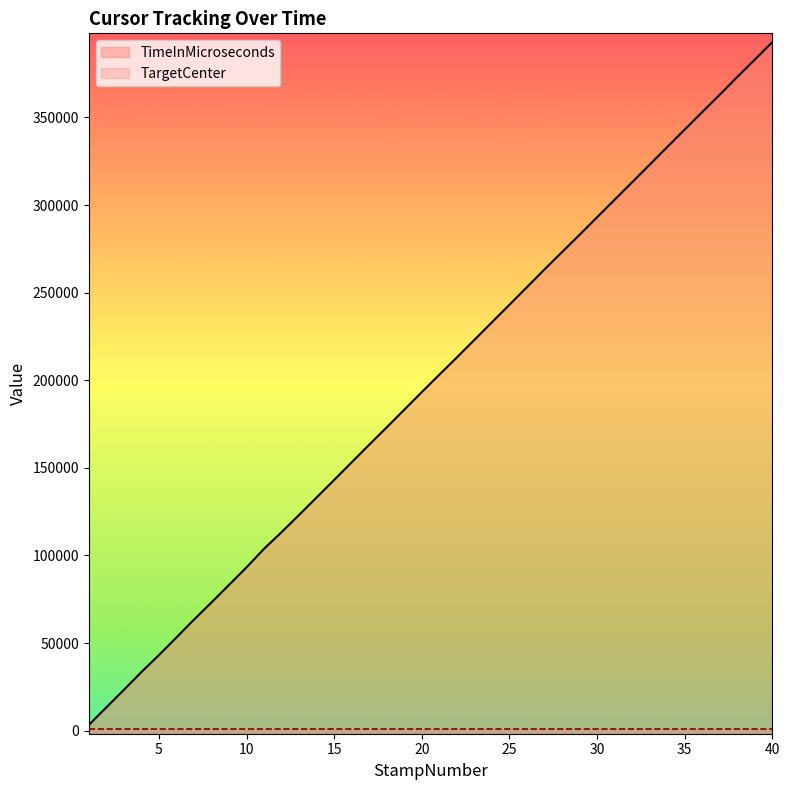

Reading left to right, extract all data points from this chart.

1=3269	2=13269	3=23262	4=33444	5=43100	6=53180	7=63368	8=73188	9=83177	10=93204	11=103821	12=113312	13=123158	14=133117	15=143094	16=153165	17=163216	18=173134	19=183193	20=193227	21=203166	22=213023	23=223022	24=233075	25=243082	26=253134	27=263235	28=273142	29=282991	30=293024	31=302993	32=312983	33=323003	34=333065	35=343057	36=353046	37=362947	38=373082	39=382975	40=392985